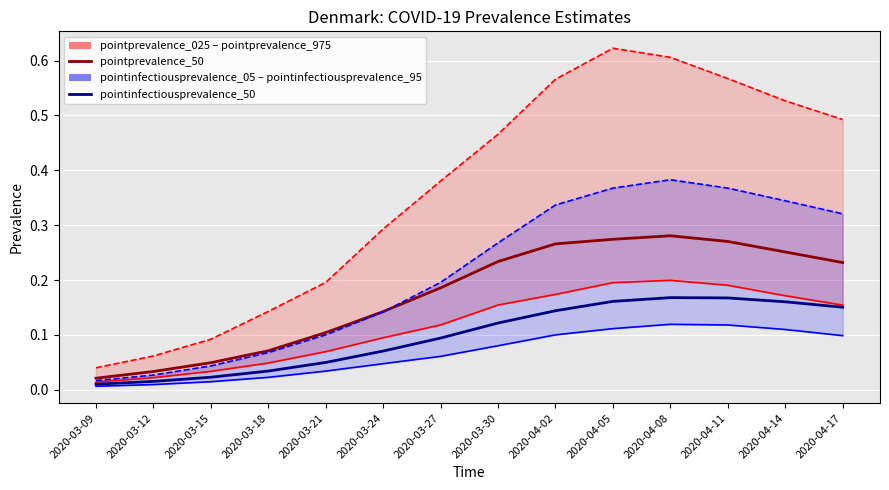

What is the total value across all series at 2020-03-21?

0.6